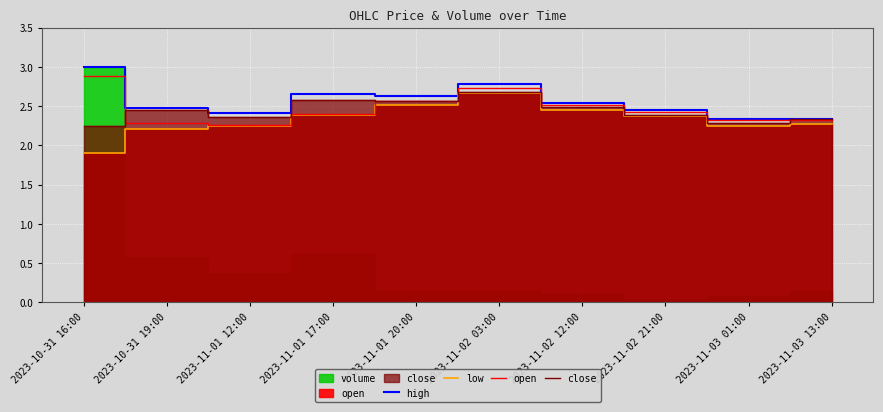

Where is the first local minimum for close?

2023-11-01 12:00